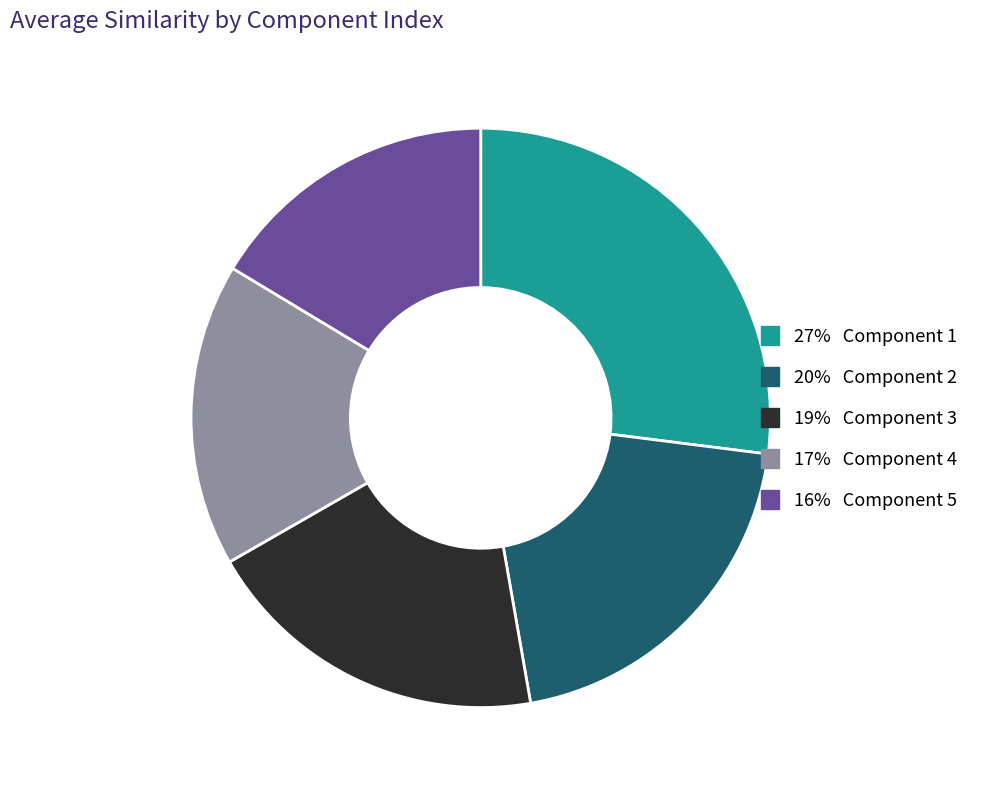

Does any single category account for the majority?

No